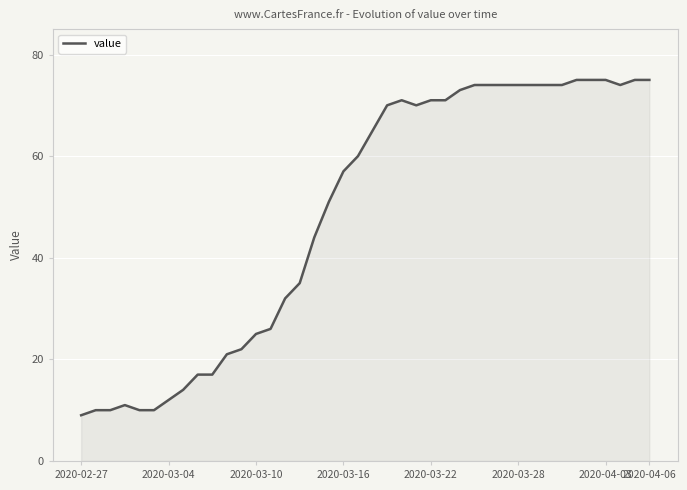

What is the difference between the maximum and minimum values?

66